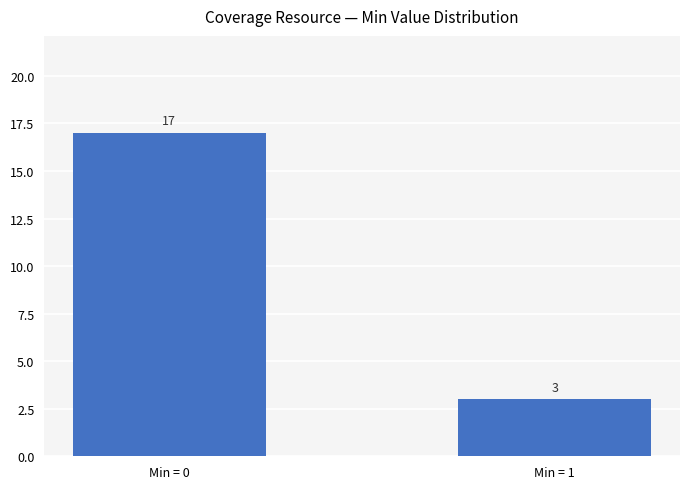

What is the maximum value shown in the chart?

17